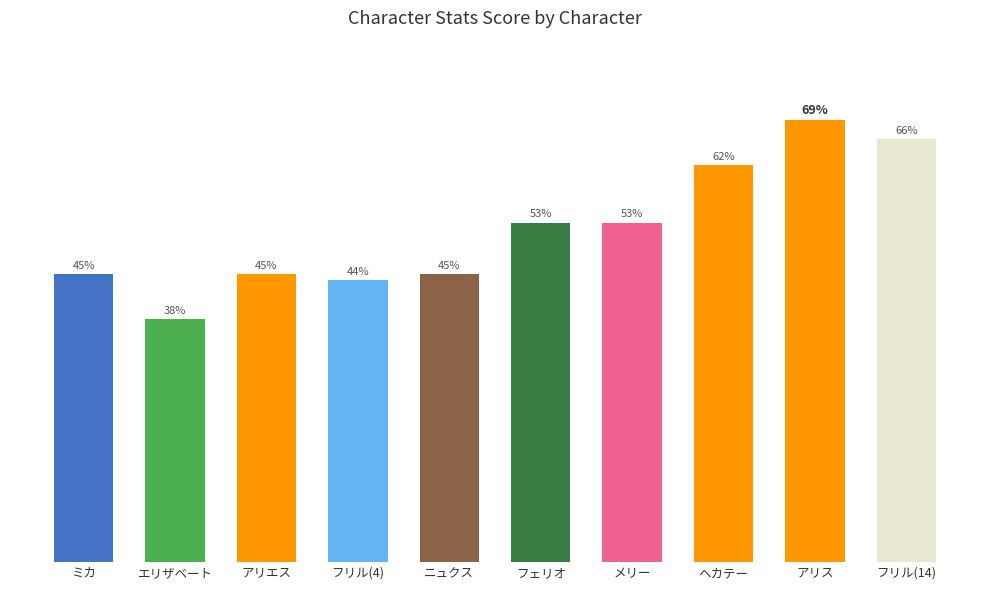

Which label corresponds to the largest value in the chart?

アリス